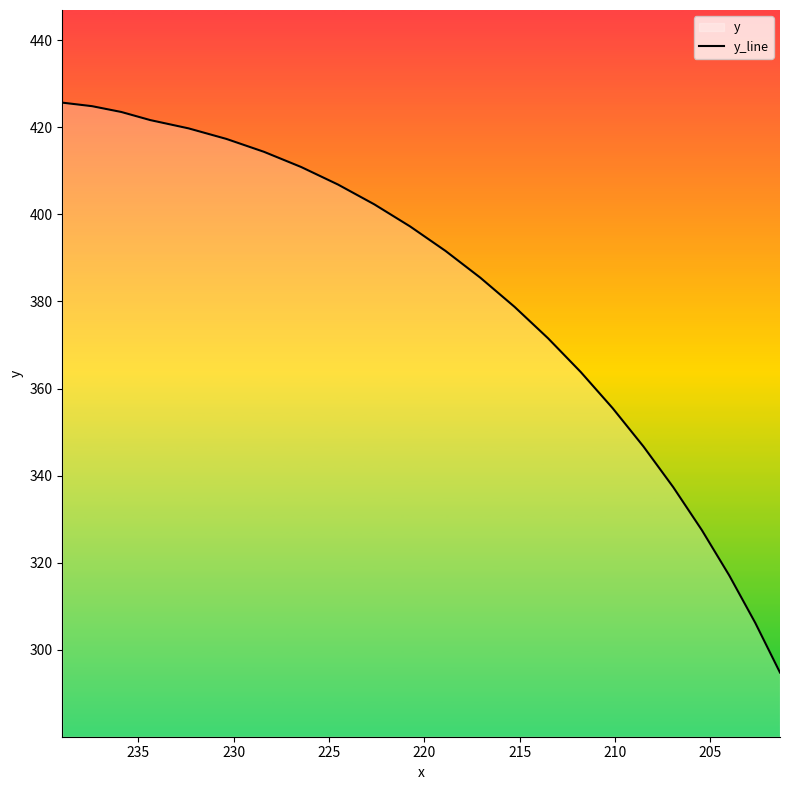

True or false: the data has more than 1 interior local peaks.

False